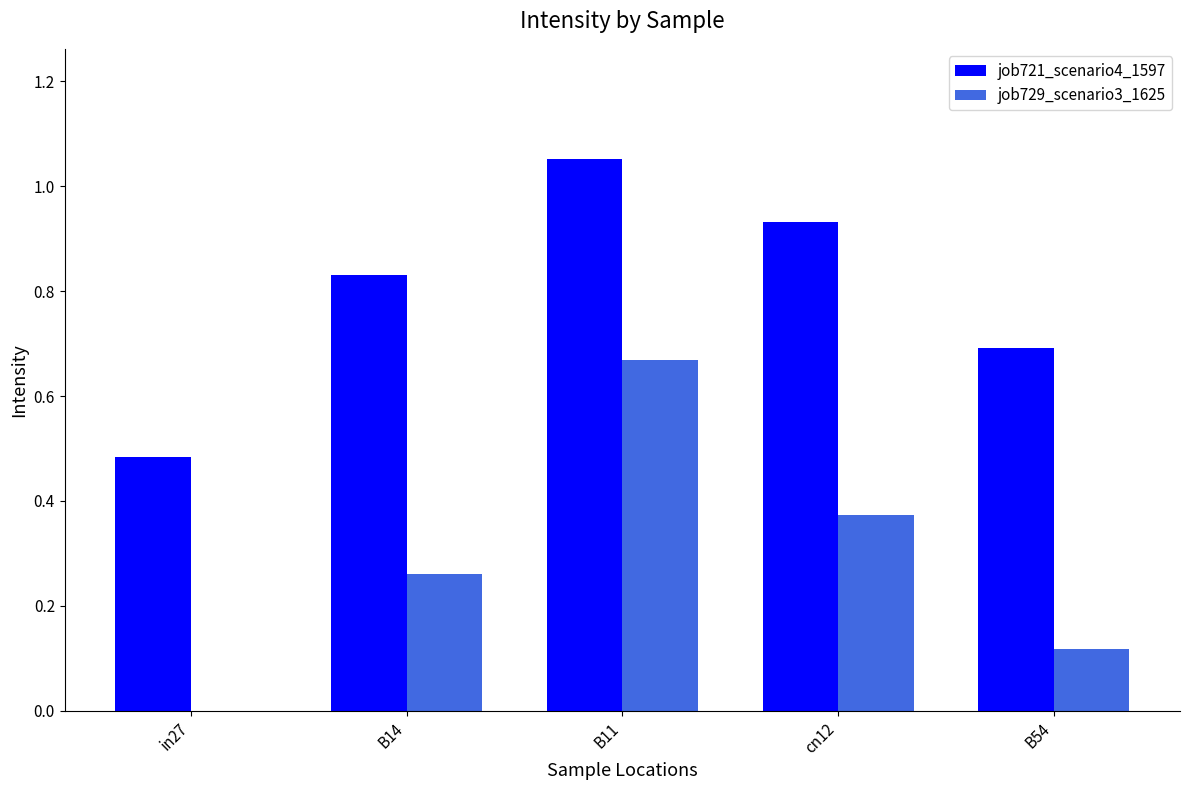

What is the sum of all job729_scenario3_1625 values?

1.4